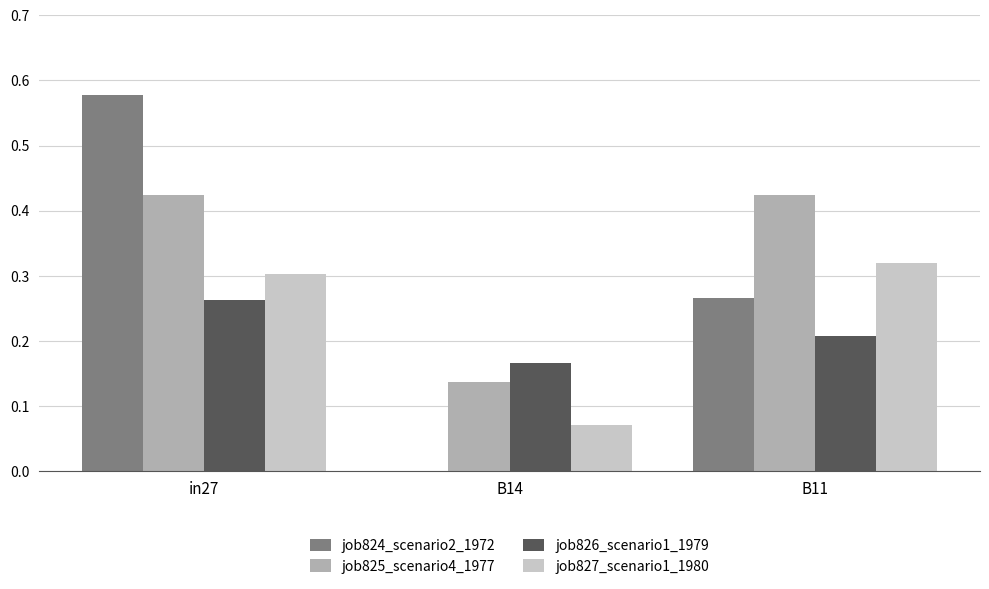

Which category has the highest value in the job824_scenario2_1972 series?

in27